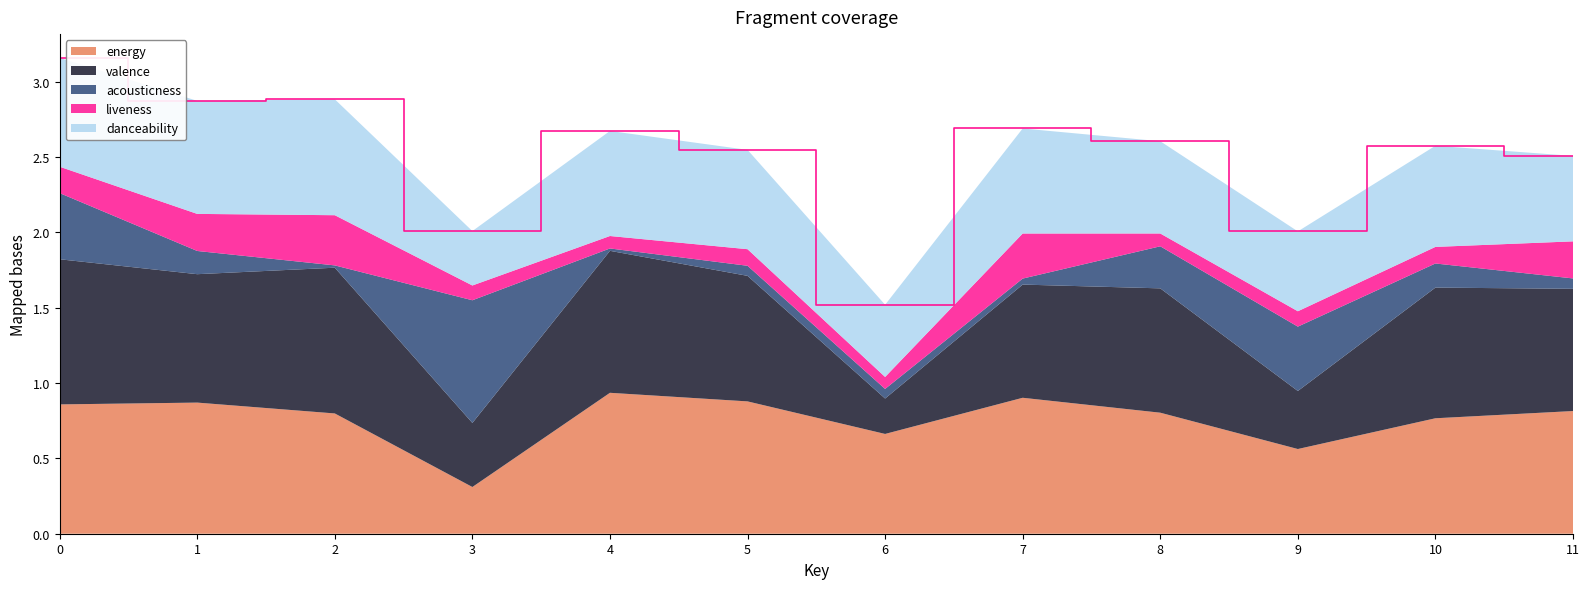

Reading right to left, what are all the values shown in this chart?

energy: 0.8	0.8	0.6	0.8	0.9	0.7	0.9	0.9	0.3	0.8	0.9	0.9
valence: 0.8	0.9	0.4	0.8	0.8	0.2	0.8	0.9	0.4	1.0	0.9	1.0
acousticness: 0.1	0.2	0.4	0.3	0.0	0.1	0.1	0.0	0.8	0.0	0.2	0.4
liveness: 0.2	0.1	0.1	0.1	0.3	0.1	0.1	0.1	0.1	0.3	0.2	0.2
danceability: 0.6	0.7	0.5	0.6	0.7	0.5	0.7	0.7	0.4	0.8	0.8	0.7